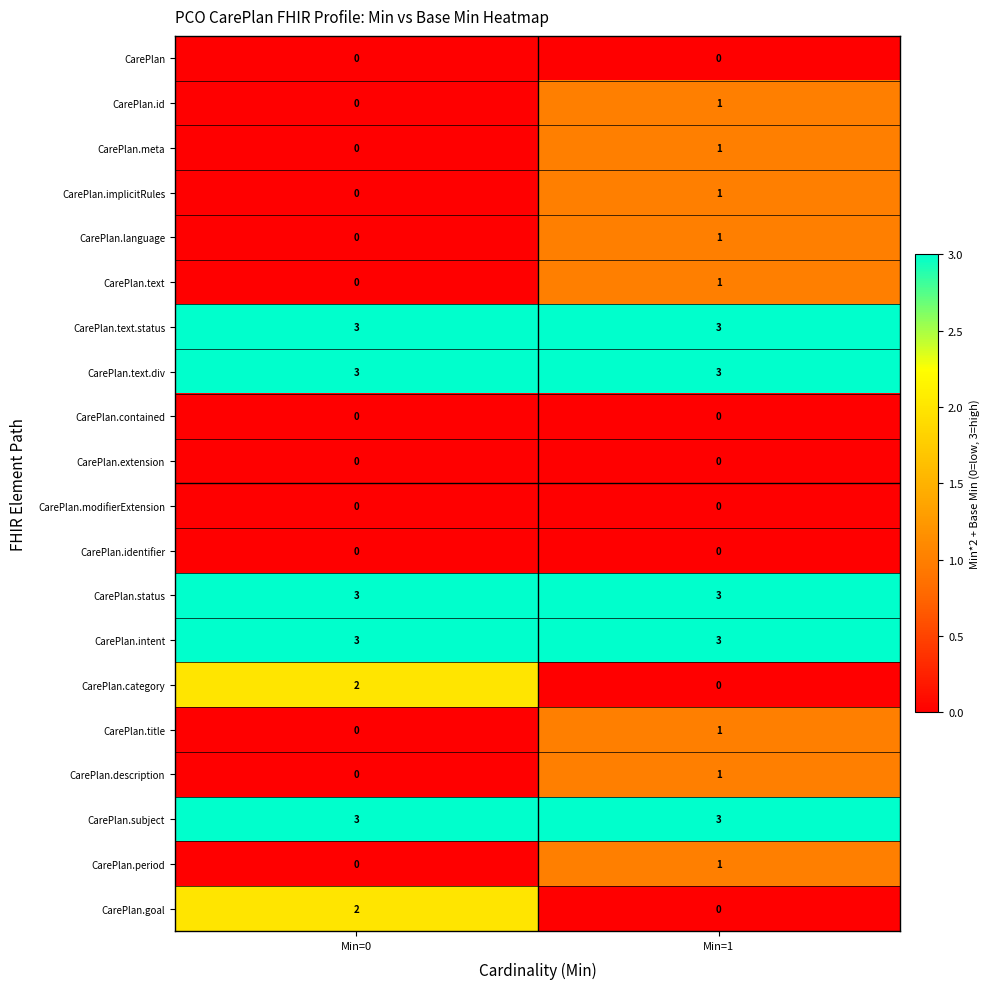

What is the difference between the highest and lowest values at Min=1?

3